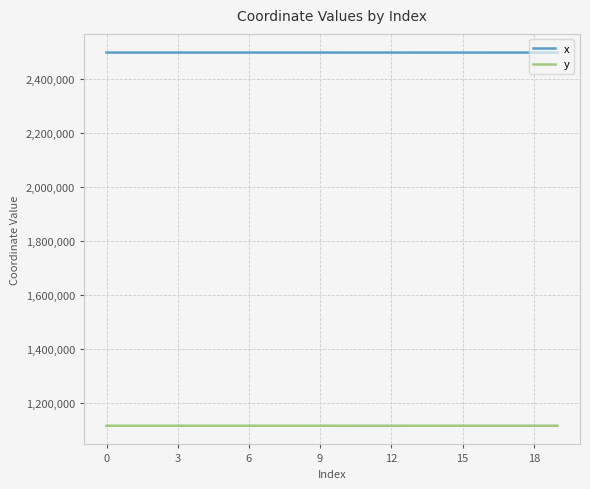

What is the lowest value of the x series?

2499399.1